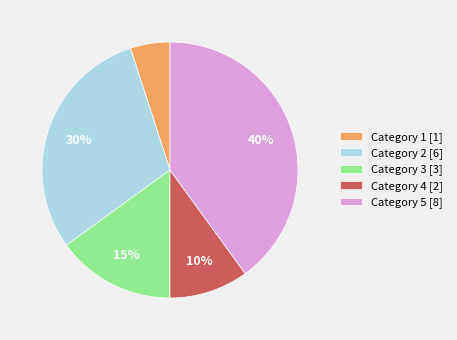

What percentage is the Category 5 slice, to the nearest percent?

40%